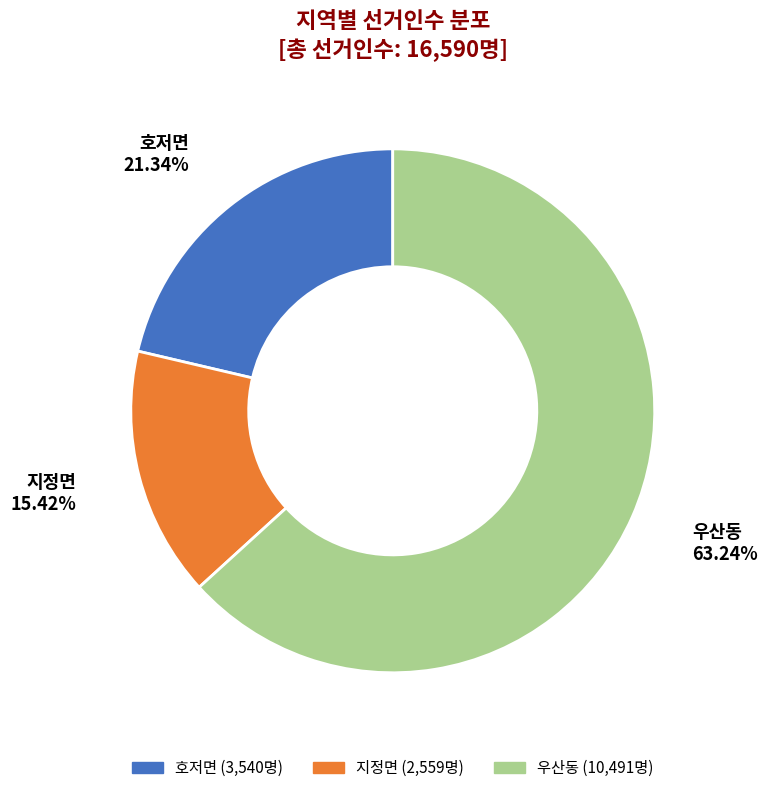

To the nearest percent, what is the average slice percentage?

33%